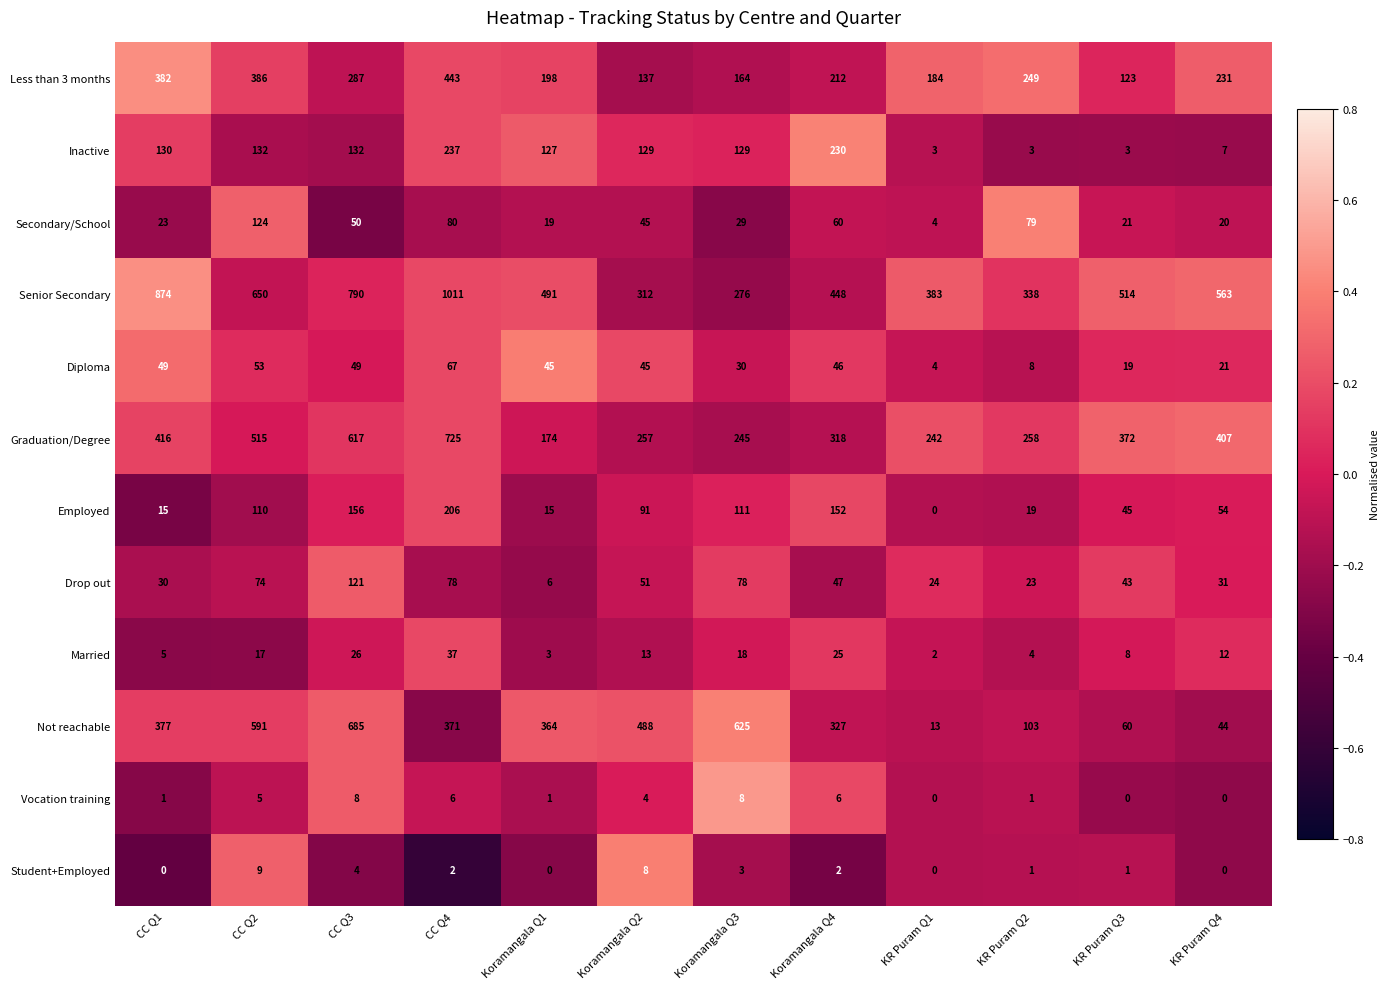

What is the difference between the highest and lowest values at Koramangala Q3?

622